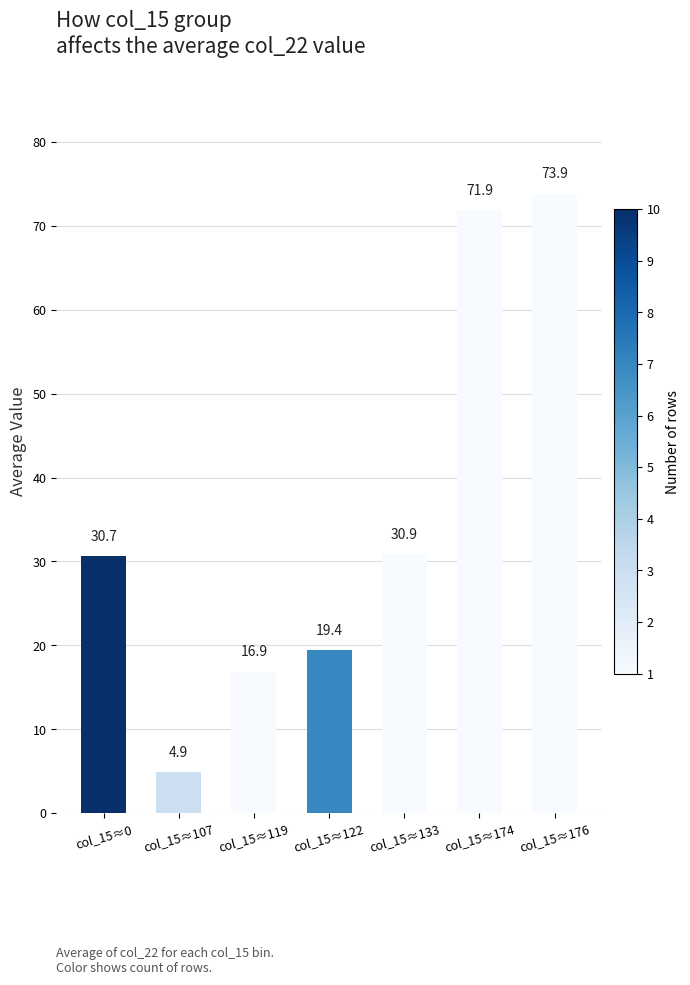

Reading left to right, transcribe all the data shown in this chart.

col_15≈0=30.7	col_15≈107=4.9	col_15≈119=16.9	col_15≈122=19.4	col_15≈133=30.9	col_15≈174=71.9	col_15≈176=73.9